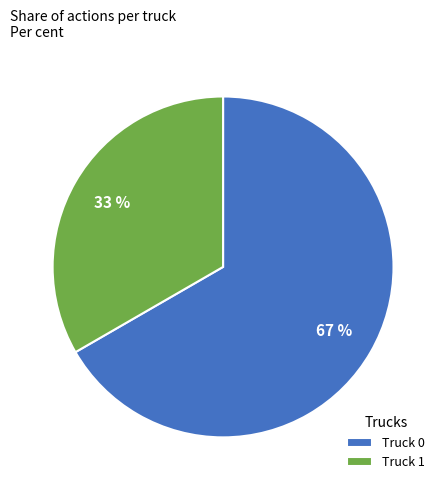

Is it true that Truck 1 is 27% of the pie?

False